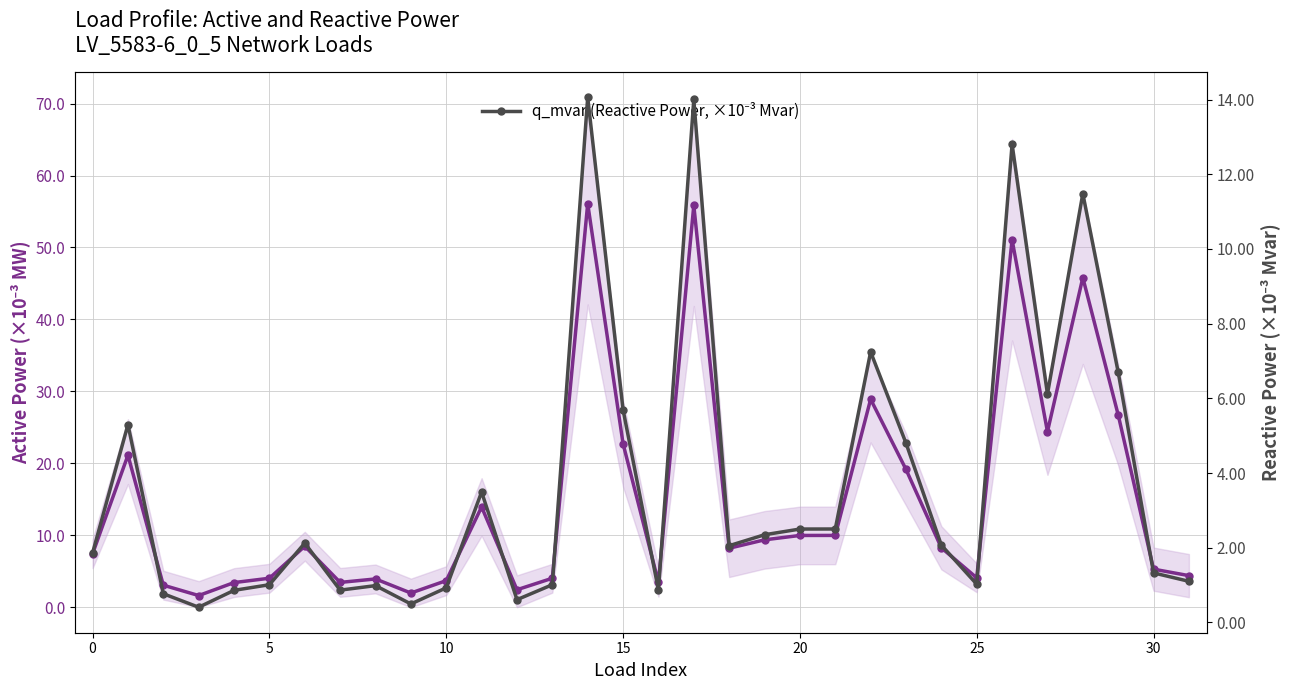

Which series has the largest total across all categories?

p_mw (Active Power, ×10⁻³ MW)